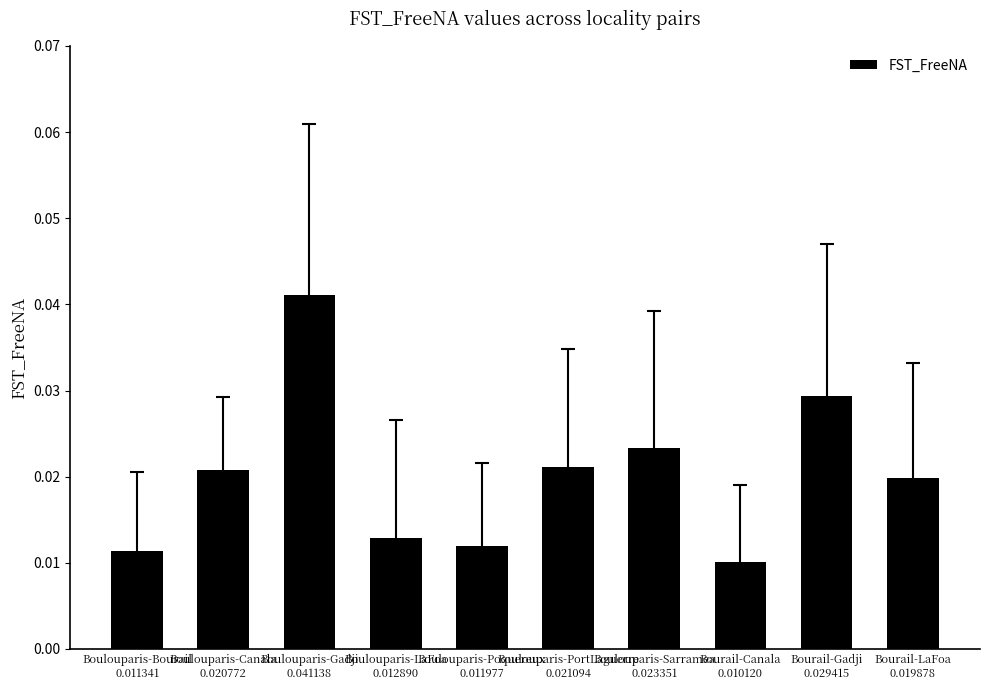

Count the values in the range 0 to 1.

10